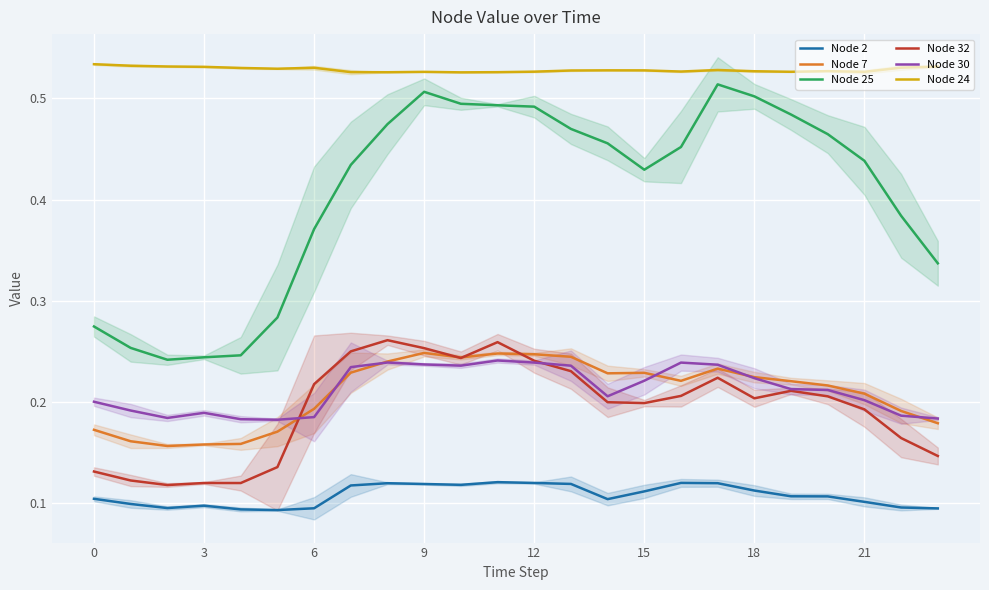

True or false: Node 2 and Node 30 intersect in this chart.

False